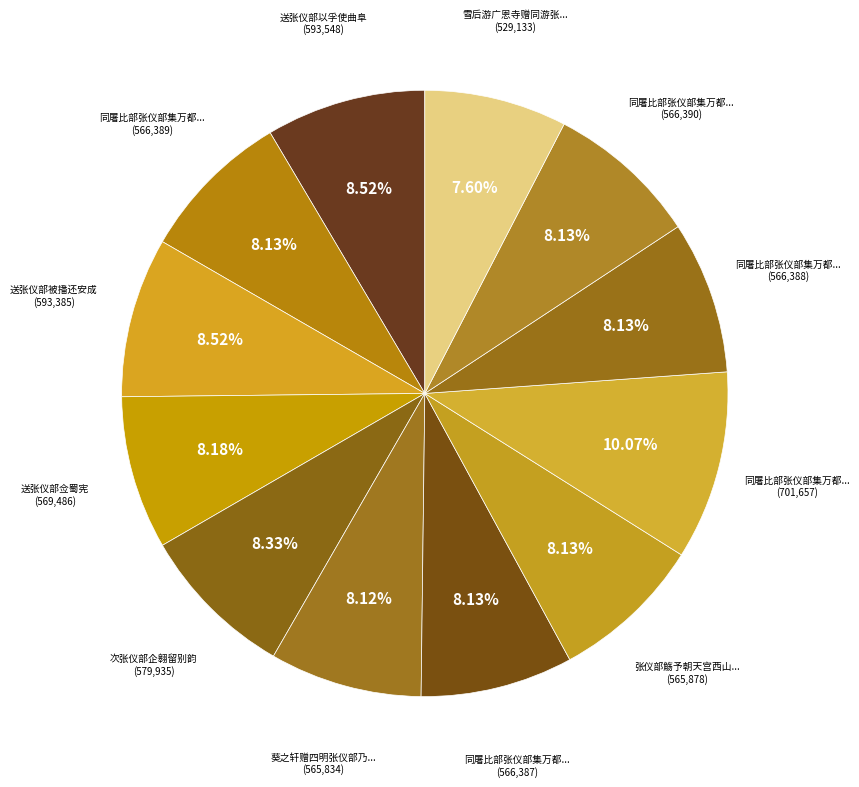

To the nearest percent, what is the difference between the largest and smallest slice percentages?

2%